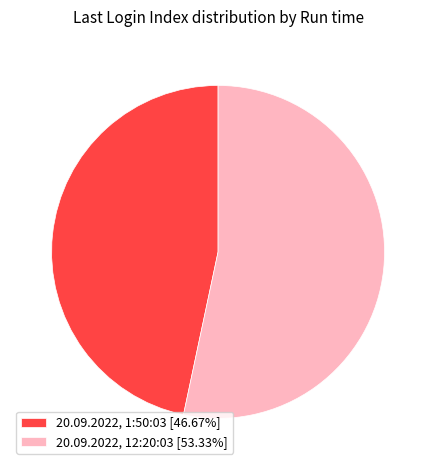

Combined, do 20.09.2022, 1:50:03 [46.67%] and 20.09.2022, 12:20:03 [53.33%] account for over 50%?

Yes